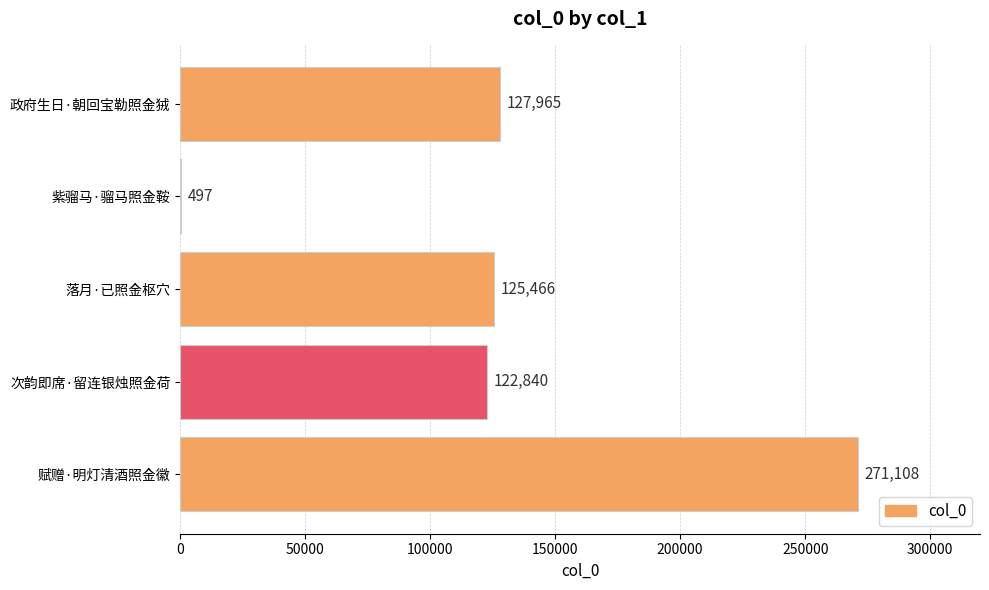

Which category has the highest value across all series?

赋赠·明灯清酒照金徽